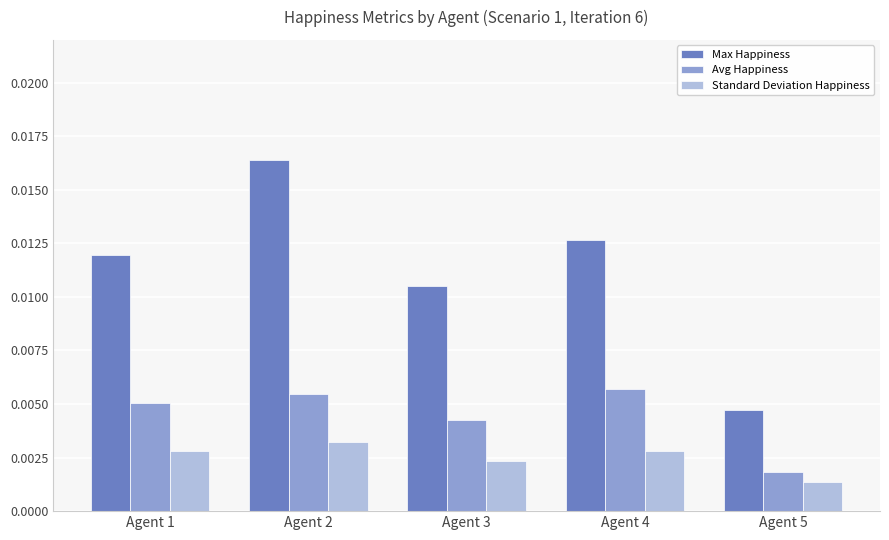

Rank the series by their maximum value, from highest to lowest.

Max Happiness, Avg Happiness, Standard Deviation Happiness